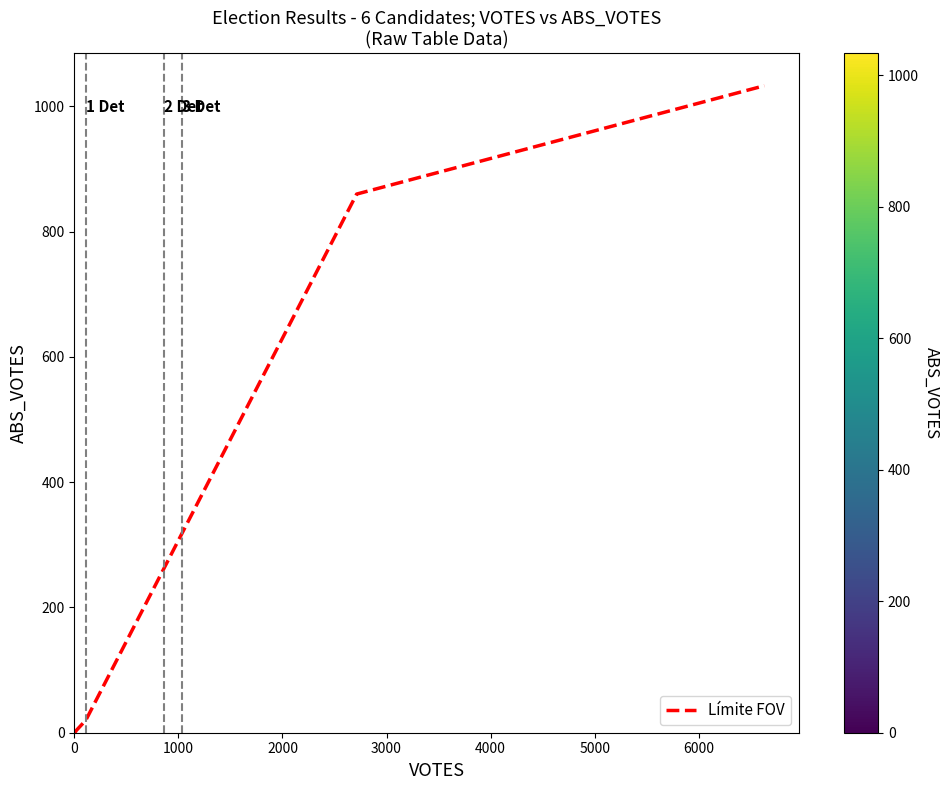

What is the greatest value displayed?

1033